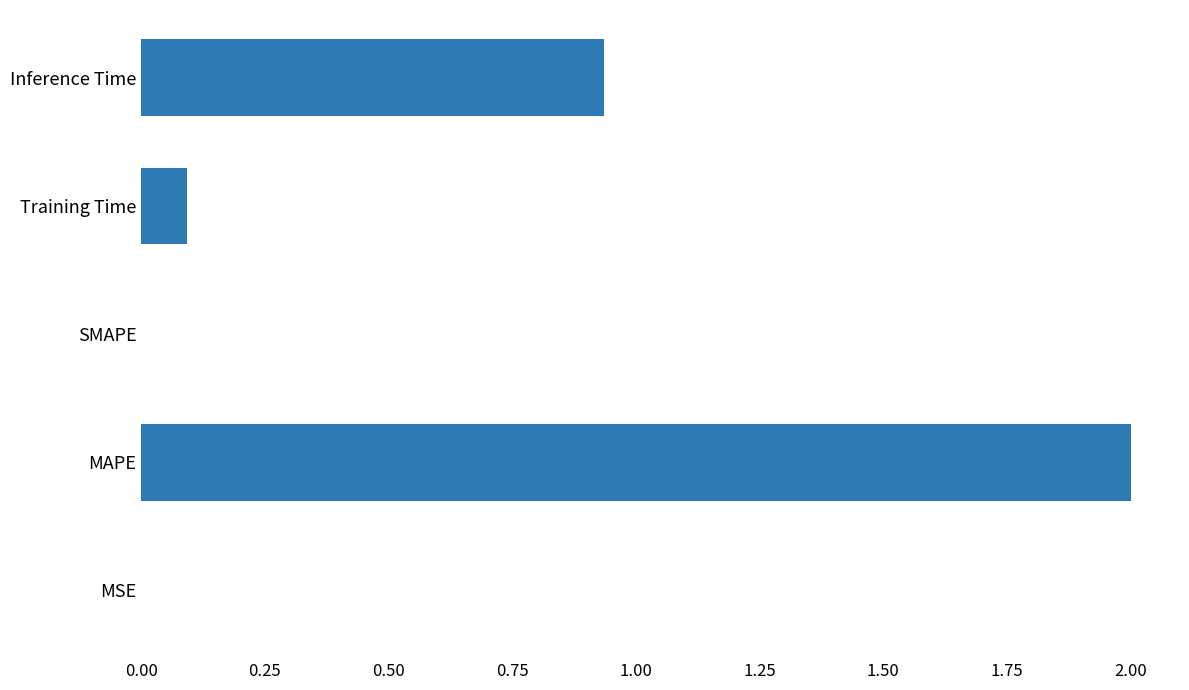

What is the sum of all values?

3.0